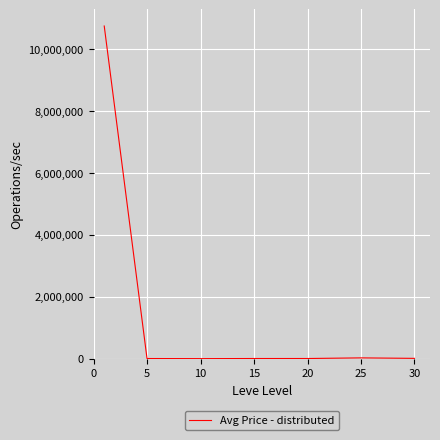

How many categories are shown in the chart?

7